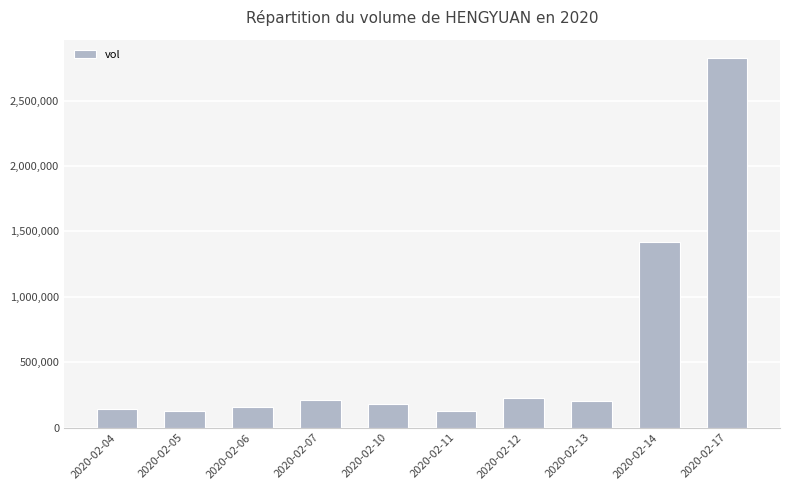

How many values are below 203400?

5